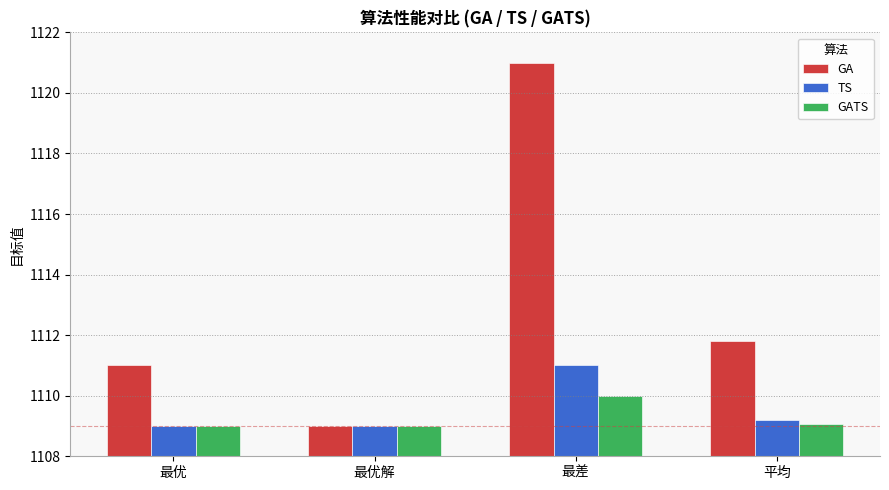

How many categories are shown in the chart?

4